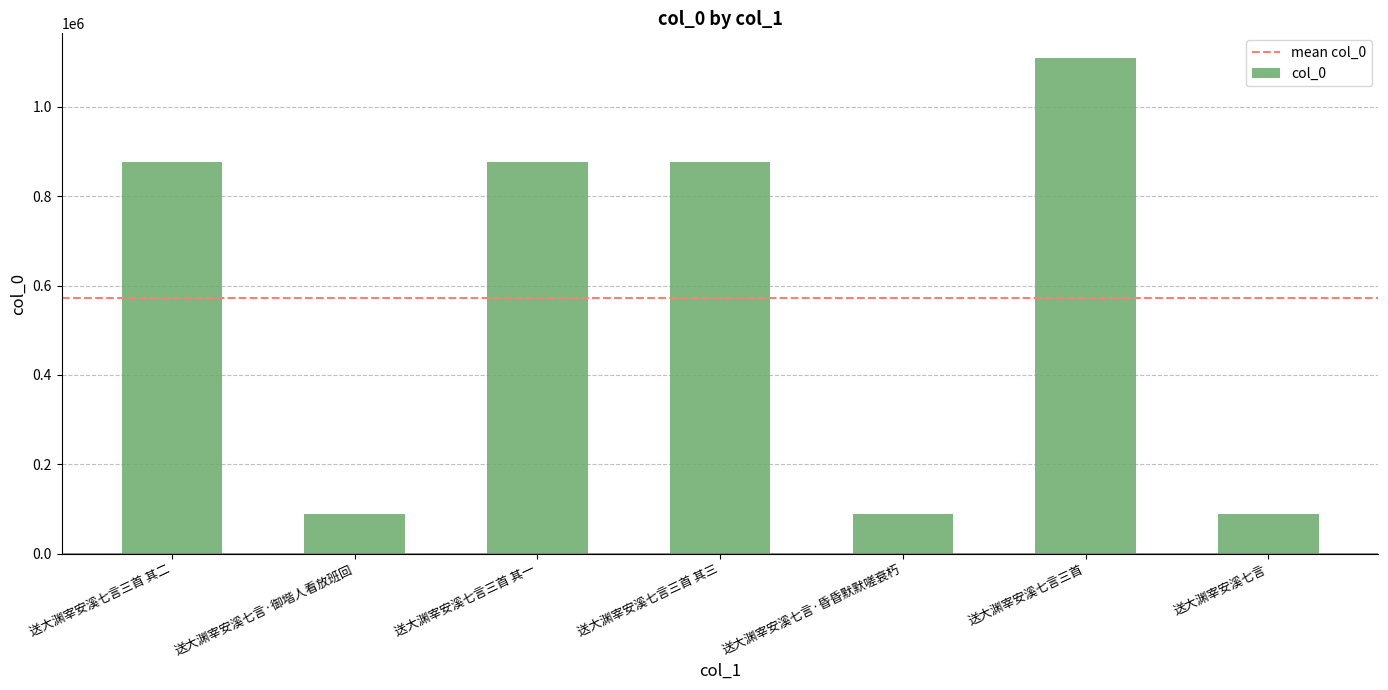

What position from the right is 送大渊宰安溪七言?

1